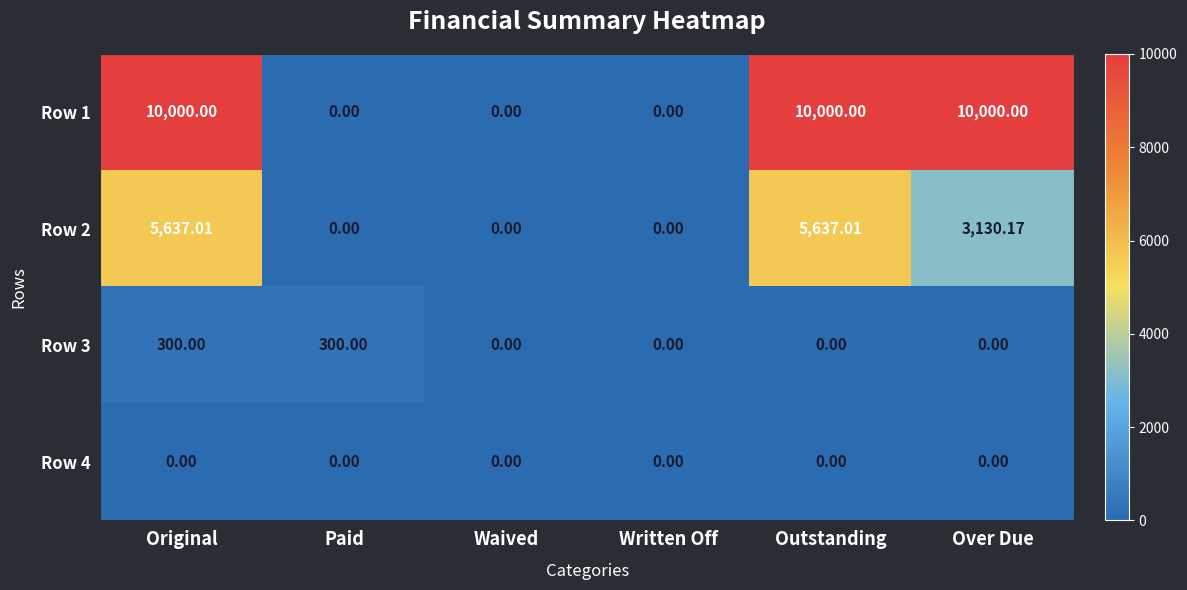

Is the value of Row 3 at Written Off greater than the value of Row 2 at Original?

No